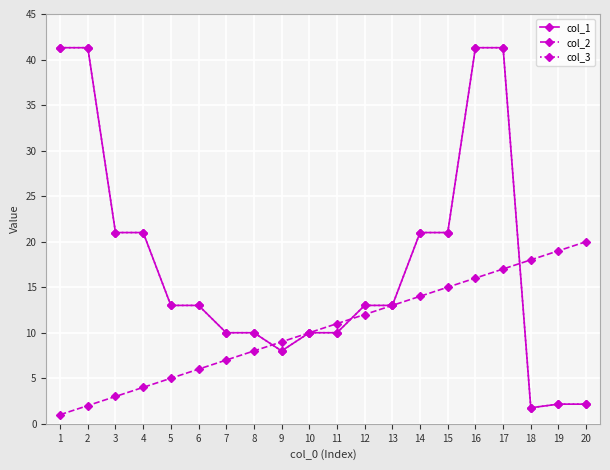

The value of col_3 at 7 is 10.0. True or false?

True